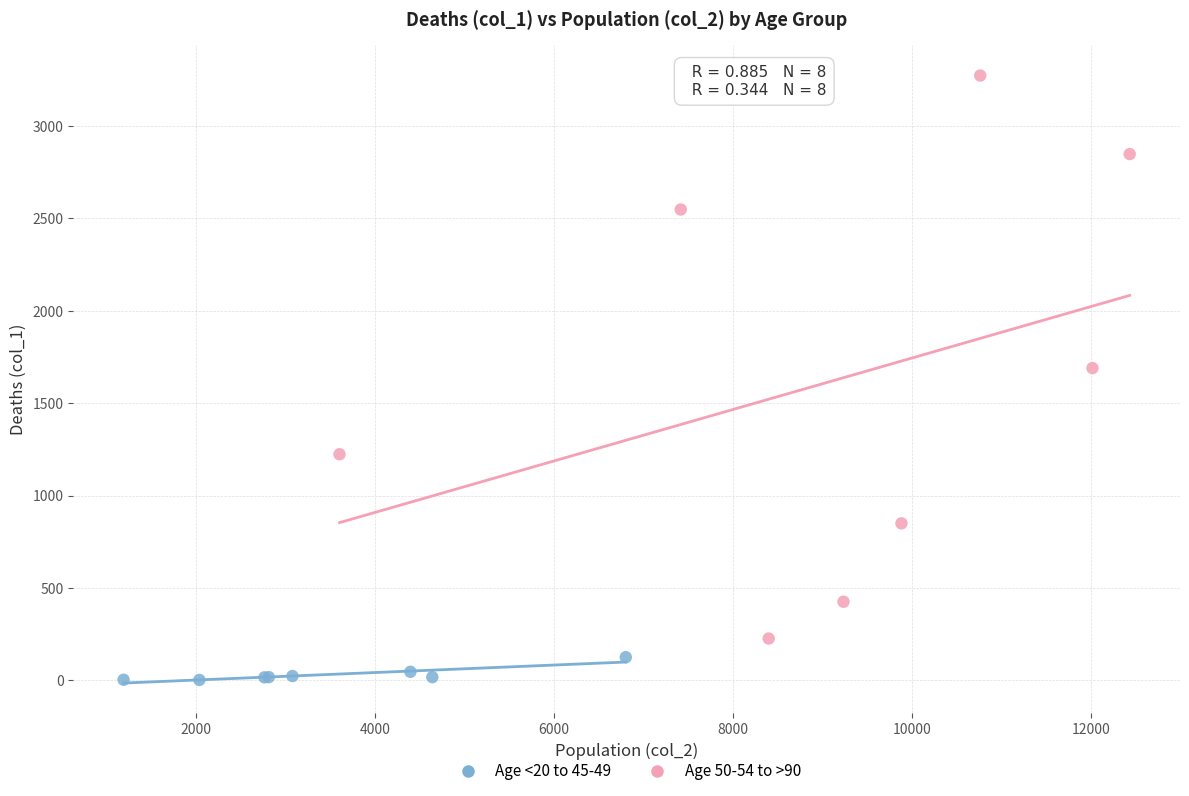

Which series contains the highest Y value?

Age 50-54 to >90